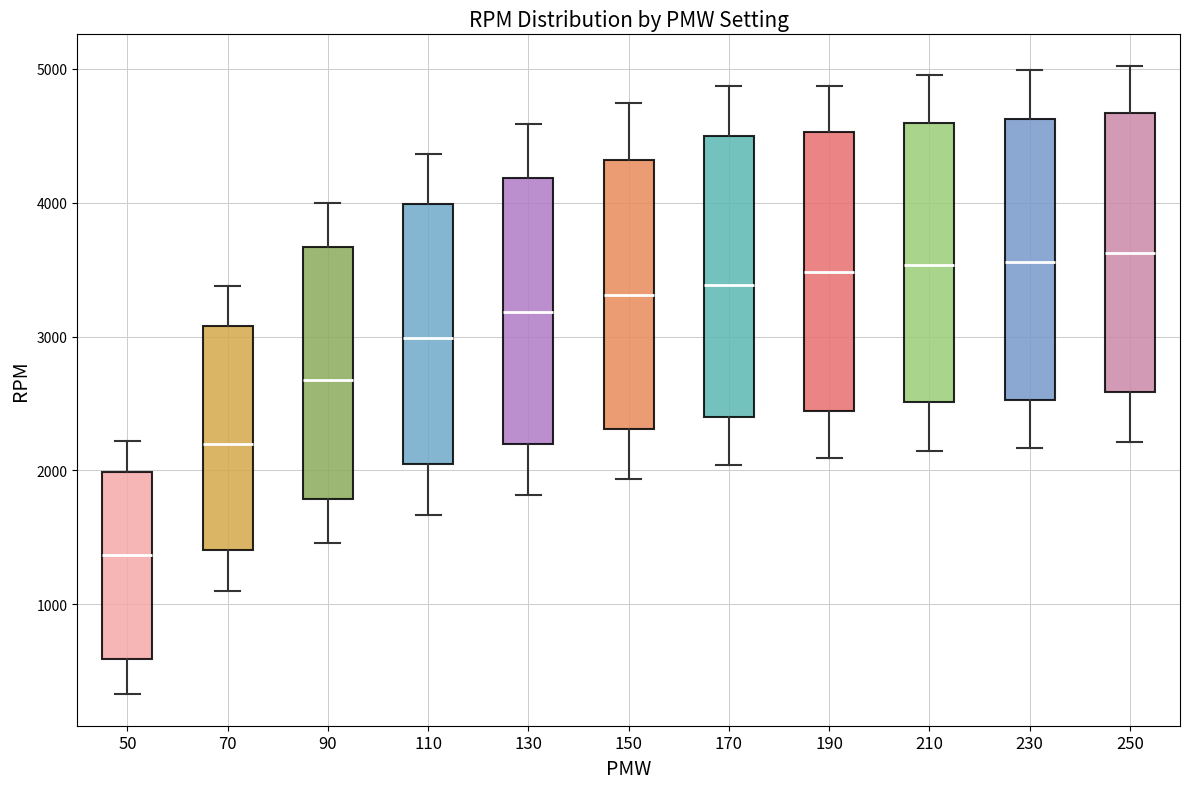

Reading left to right, read every box against the y-axis: the position of its median line, the range the box covers, and the ends of its whiskers. The values are not printed on the chart, so give them approximately, as read against the axis.

50: median 1400, box 600 to 2000, whiskers 300 to 2200
70: median 2200, box 1400 to 3100, whiskers 1100 to 3400
90: median 2700, box 1800 to 3700, whiskers 1500 to 4000
110: median 3000, box 2000 to 4000, whiskers 1700 to 4400
130: median 3200, box 2200 to 4200, whiskers 1800 to 4600
150: median 3300, box 2300 to 4300, whiskers 1900 to 4700
170: median 3400, box 2400 to 4500, whiskers 2000 to 4900
190: median 3500, box 2400 to 4500, whiskers 2100 to 4900
210: median 3500, box 2500 to 4600, whiskers 2100 to 4900
230: median 3600, box 2500 to 4600, whiskers 2200 to 5000
250: median 3600, box 2600 to 4700, whiskers 2200 to 5000